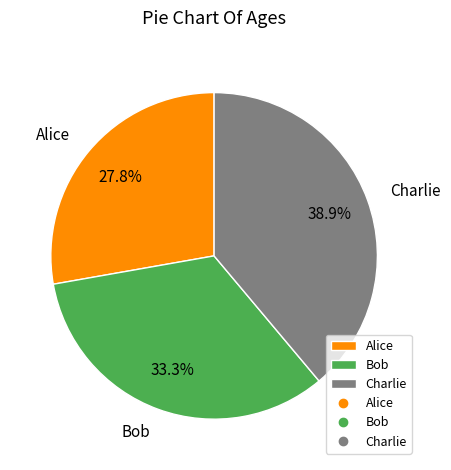

To the nearest percent, what is the combined percentage of Alice and Charlie?

67%